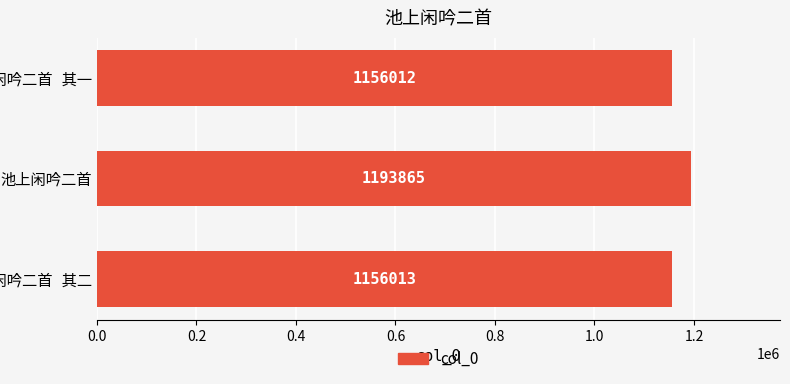

What is the minimum value shown in the chart?

1156012